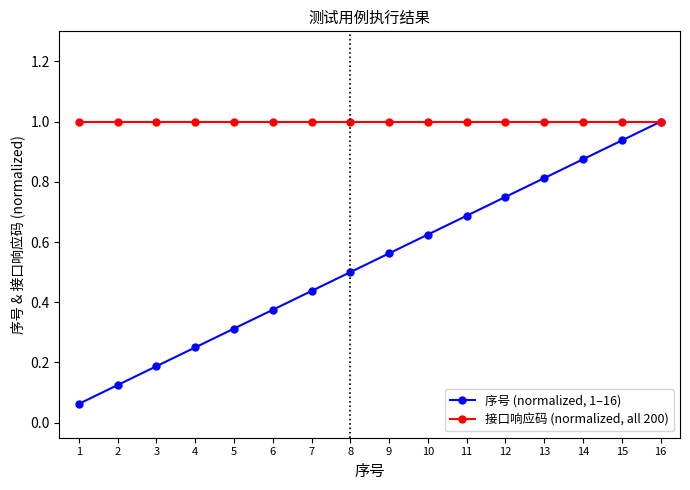

The value of 接口响应码 (normalized, all 200) at 10 is 1.0. True or false?

True